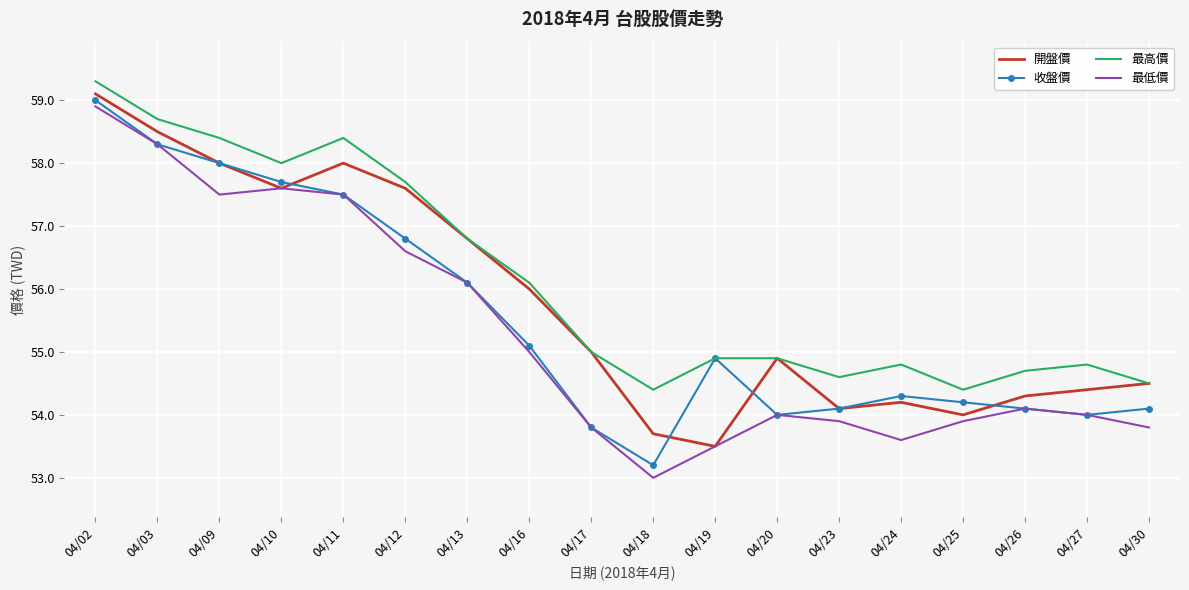

What is the total value across all series at 04/10?

230.9